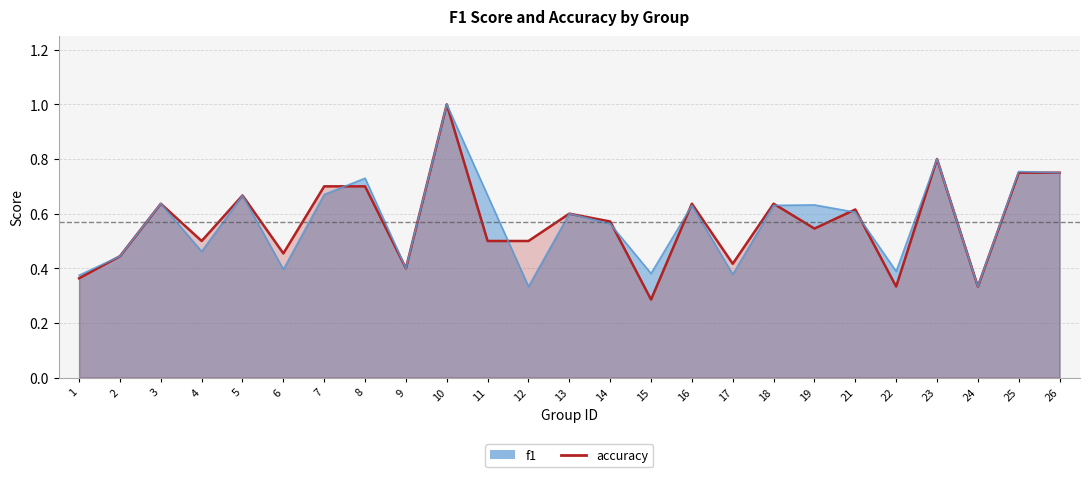

Where is f1 nearest to the value 0?

12